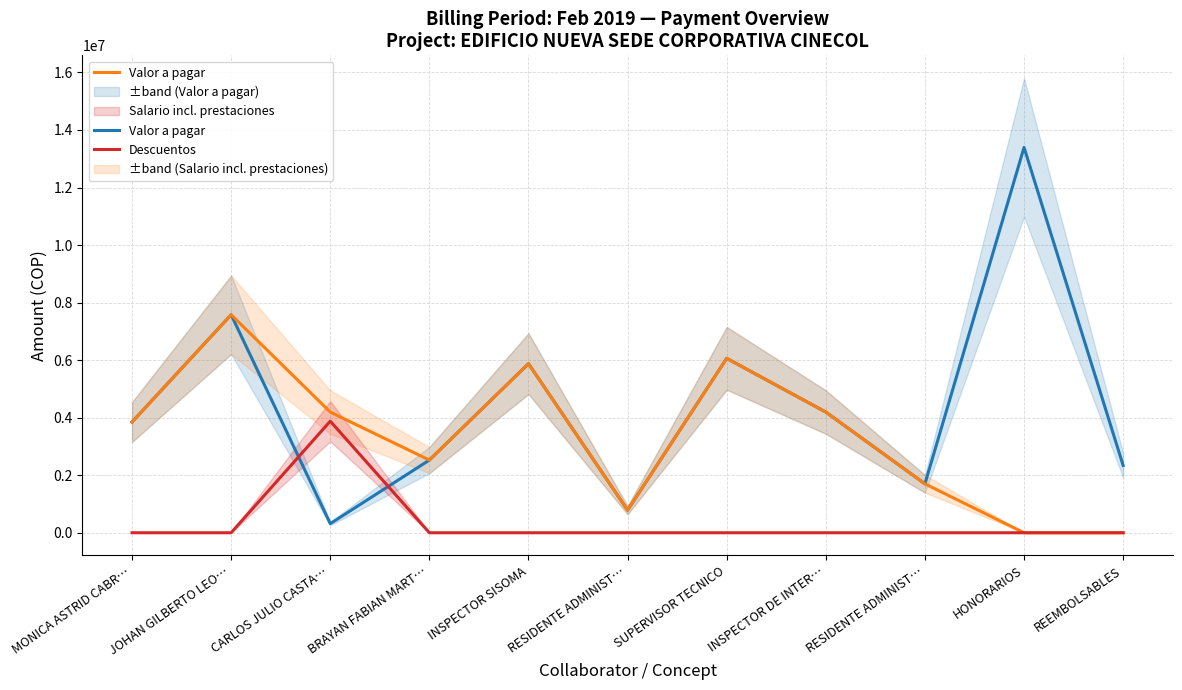

What are all the series names shown in the legend?

Valor a pagar, Salario incl. prestaciones, Descuentos